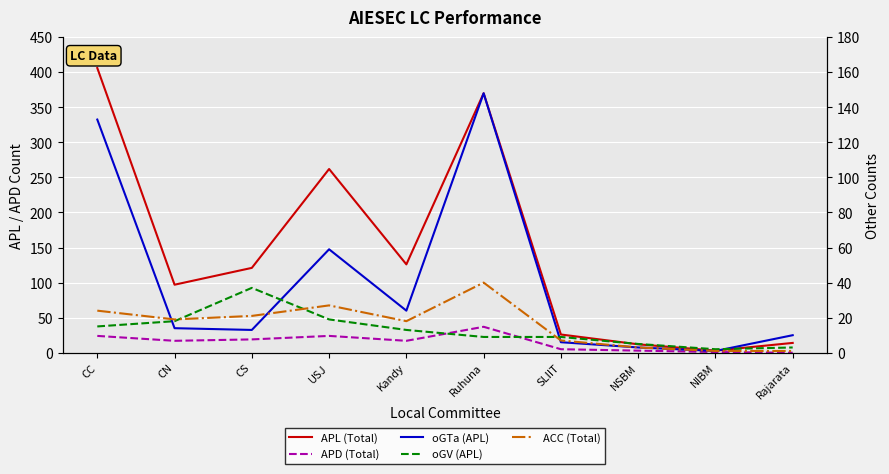

What is the maximum value shown in the chart?

406